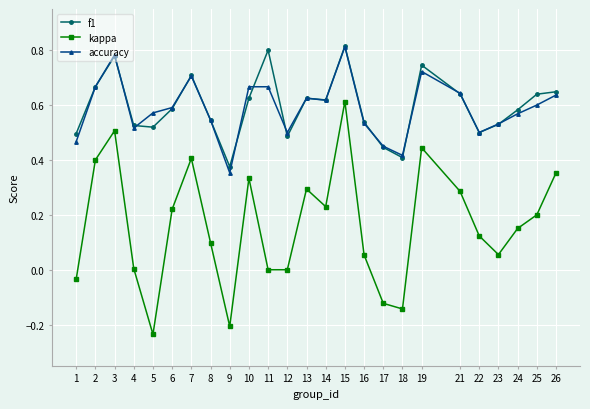

Is the value of kappa at 2 greater than the value of f1 at 7?

No